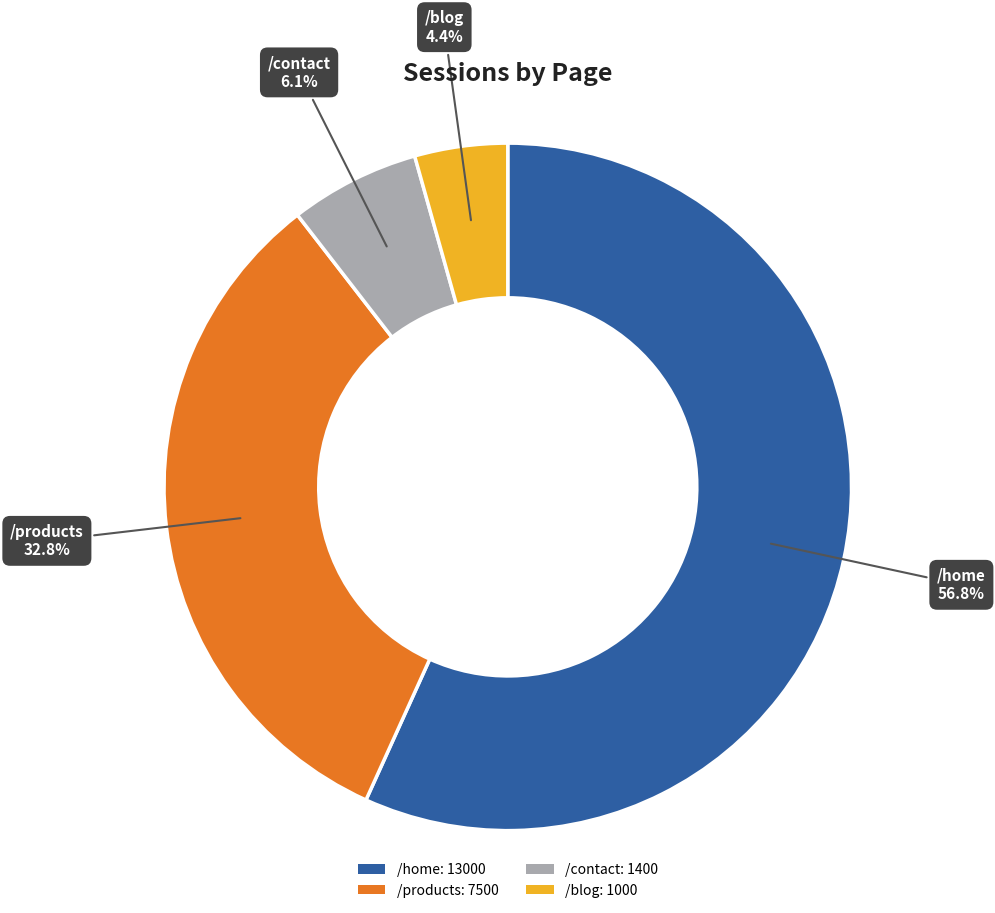

What is the total percentage of /blog and /contact?

10.5%